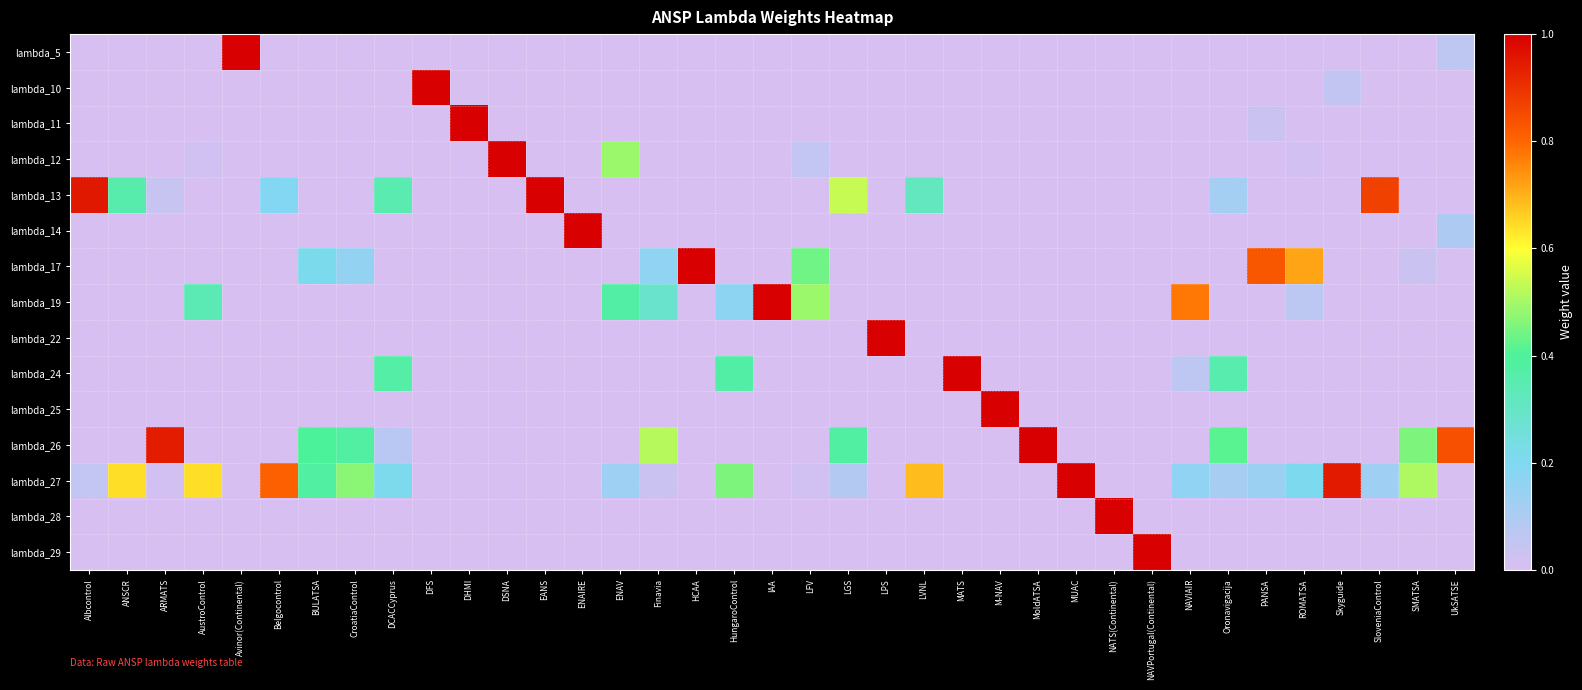

Reading right to left, list all the values displayed in this chart.

lambda_5: UkSATSE=0.1	SMATSA=0.0	SloveniaControl=0.0	Skyguide=0.0	ROMATSA=0.0	PANSA=0.0	Oronavigacija=0.0	NAVIAIR=0.0	NAVPortugal(Continental)=0.0	NATS(Continental)=0.0	MUAC=0.0	MoldATSA=0.0	M-NAV=0.0	MATS=0.0	LVNL=0.0	LPS=0.0	LGS=0.0	LFV=0.0	IAA=0.0	HungaroControl=0.0	HCAA=0.0	Finavia=0.0	ENAV=0.0	ENAIRE=0.0	EANS=0.0	DSNA=0.0	DHMI=0.0	DFS=0.0	DCACCyprus=0.0	CroatiaControl=0.0	BULATSA=0.0	Belgocontrol=0.0	Avinor(Continental)=1.0	AustroControl=0.0	ARMATS=0.0	ANSCR=0.0	Albcontrol=0.0
lambda_10: UkSATSE=0.0	SMATSA=0.0	SloveniaControl=0.0	Skyguide=0.1	ROMATSA=0.0	PANSA=0.0	Oronavigacija=0.0	NAVIAIR=0.0	NAVPortugal(Continental)=0.0	NATS(Continental)=0.0	MUAC=0.0	MoldATSA=0.0	M-NAV=0.0	MATS=0.0	LVNL=0.0	LPS=0.0	LGS=0.0	LFV=0.0	IAA=0.0	HungaroControl=0.0	HCAA=0.0	Finavia=0.0	ENAV=0.0	ENAIRE=0.0	EANS=0.0	DSNA=0.0	DHMI=0.0	DFS=1.0	DCACCyprus=0.0	CroatiaControl=0.0	BULATSA=0.0	Belgocontrol=0.0	Avinor(Continental)=0.0	AustroControl=0.0	ARMATS=0.0	ANSCR=0.0	Albcontrol=0.0
lambda_11: UkSATSE=0.0	SMATSA=0.0	SloveniaControl=0.0	Skyguide=0.0	ROMATSA=0.0	PANSA=0.0	Oronavigacija=0.0	NAVIAIR=0.0	NAVPortugal(Continental)=0.0	NATS(Continental)=0.0	MUAC=0.0	MoldATSA=0.0	M-NAV=0.0	MATS=0.0	LVNL=0.0	LPS=0.0	LGS=0.0	LFV=0.0	IAA=0.0	HungaroControl=0.0	HCAA=0.0	Finavia=0.0	ENAV=0.0	ENAIRE=0.0	EANS=0.0	DSNA=0.0	DHMI=1.0	DFS=0.0	DCACCyprus=0.0	CroatiaControl=0.0	BULATSA=0.0	Belgocontrol=0.0	Avinor(Continental)=0.0	AustroControl=0.0	ARMATS=0.0	ANSCR=0.0	Albcontrol=0.0
lambda_12: UkSATSE=0.0	SMATSA=0.0	SloveniaControl=0.0	Skyguide=0.0	ROMATSA=0.0	PANSA=0.0	Oronavigacija=0.0	NAVIAIR=0.0	NAVPortugal(Continental)=0.0	NATS(Continental)=0.0	MUAC=0.0	MoldATSA=0.0	M-NAV=0.0	MATS=0.0	LVNL=0.0	LPS=0.0	LGS=0.0	LFV=0.0	IAA=0.0	HungaroControl=0.0	HCAA=0.0	Finavia=0.0	ENAV=0.5	ENAIRE=0.0	EANS=0.0	DSNA=1.0	DHMI=0.0	DFS=0.0	DCACCyprus=0.0	CroatiaControl=0.0	BULATSA=0.0	Belgocontrol=0.0	Avinor(Continental)=0.0	AustroControl=0.0	ARMATS=0.0	ANSCR=0.0	Albcontrol=0.0
lambda_13: UkSATSE=0.0	SMATSA=0.0	SloveniaControl=0.9	Skyguide=0.0	ROMATSA=0.0	PANSA=0.0	Oronavigacija=0.1	NAVIAIR=0.0	NAVPortugal(Continental)=0.0	NATS(Continental)=0.0	MUAC=0.0	MoldATSA=0.0	M-NAV=0.0	MATS=0.0	LVNL=0.3	LPS=0.0	LGS=0.5	LFV=0.0	IAA=0.0	HungaroControl=0.0	HCAA=0.0	Finavia=0.0	ENAV=0.0	ENAIRE=0.0	EANS=1.0	DSNA=0.0	DHMI=0.0	DFS=0.0	DCACCyprus=0.4	CroatiaControl=0.0	BULATSA=0.0	Belgocontrol=0.2	Avinor(Continental)=0.0	AustroControl=0.0	ARMATS=0.0	ANSCR=0.4	Albcontrol=0.9
lambda_14: UkSATSE=0.1	SMATSA=0.0	SloveniaControl=0.0	Skyguide=0.0	ROMATSA=0.0	PANSA=0.0	Oronavigacija=0.0	NAVIAIR=0.0	NAVPortugal(Continental)=0.0	NATS(Continental)=0.0	MUAC=0.0	MoldATSA=0.0	M-NAV=0.0	MATS=0.0	LVNL=0.0	LPS=0.0	LGS=0.0	LFV=0.0	IAA=0.0	HungaroControl=0.0	HCAA=0.0	Finavia=0.0	ENAV=0.0	ENAIRE=1.0	EANS=0.0	DSNA=0.0	DHMI=0.0	DFS=0.0	DCACCyprus=0.0	CroatiaControl=0.0	BULATSA=0.0	Belgocontrol=0.0	Avinor(Continental)=0.0	AustroControl=0.0	ARMATS=0.0	ANSCR=0.0	Albcontrol=0.0
lambda_17: UkSATSE=0.0	SMATSA=0.0	SloveniaControl=0.0	Skyguide=0.0	ROMATSA=0.7	PANSA=0.8	Oronavigacija=0.0	NAVIAIR=0.0	NAVPortugal(Continental)=0.0	NATS(Continental)=0.0	MUAC=0.0	MoldATSA=0.0	M-NAV=0.0	MATS=0.0	LVNL=0.0	LPS=0.0	LGS=0.0	LFV=0.4	IAA=0.0	HungaroControl=0.0	HCAA=1.0	Finavia=0.2	ENAV=0.0	ENAIRE=0.0	EANS=0.0	DSNA=0.0	DHMI=0.0	DFS=0.0	DCACCyprus=0.0	CroatiaControl=0.2	BULATSA=0.2	Belgocontrol=0.0	Avinor(Continental)=0.0	AustroControl=0.0	ARMATS=0.0	ANSCR=0.0	Albcontrol=0.0
lambda_19: UkSATSE=0.0	SMATSA=0.0	SloveniaControl=0.0	Skyguide=0.0	ROMATSA=0.1	PANSA=0.0	Oronavigacija=0.0	NAVIAIR=0.8	NAVPortugal(Continental)=0.0	NATS(Continental)=0.0	MUAC=0.0	MoldATSA=0.0	M-NAV=0.0	MATS=0.0	LVNL=0.0	LPS=0.0	LGS=0.0	LFV=0.5	IAA=1.0	HungaroControl=0.2	HCAA=0.0	Finavia=0.3	ENAV=0.4	ENAIRE=0.0	EANS=0.0	DSNA=0.0	DHMI=0.0	DFS=0.0	DCACCyprus=0.0	CroatiaControl=0.0	BULATSA=0.0	Belgocontrol=0.0	Avinor(Continental)=0.0	AustroControl=0.3	ARMATS=0.0	ANSCR=0.0	Albcontrol=0.0
lambda_22: UkSATSE=0.0	SMATSA=0.0	SloveniaControl=0.0	Skyguide=0.0	ROMATSA=0.0	PANSA=0.0	Oronavigacija=0.0	NAVIAIR=0.0	NAVPortugal(Continental)=0.0	NATS(Continental)=0.0	MUAC=0.0	MoldATSA=0.0	M-NAV=0.0	MATS=0.0	LVNL=0.0	LPS=1.0	LGS=0.0	LFV=0.0	IAA=0.0	HungaroControl=0.0	HCAA=0.0	Finavia=0.0	ENAV=0.0	ENAIRE=0.0	EANS=0.0	DSNA=0.0	DHMI=0.0	DFS=0.0	DCACCyprus=0.0	CroatiaControl=0.0	BULATSA=0.0	Belgocontrol=0.0	Avinor(Continental)=0.0	AustroControl=0.0	ARMATS=0.0	ANSCR=0.0	Albcontrol=0.0
lambda_24: UkSATSE=0.0	SMATSA=0.0	SloveniaControl=0.0	Skyguide=0.0	ROMATSA=0.0	PANSA=0.0	Oronavigacija=0.4	NAVIAIR=0.1	NAVPortugal(Continental)=0.0	NATS(Continental)=0.0	MUAC=0.0	MoldATSA=0.0	M-NAV=0.0	MATS=1.0	LVNL=0.0	LPS=0.0	LGS=0.0	LFV=0.0	IAA=0.0	HungaroControl=0.4	HCAA=0.0	Finavia=0.0	ENAV=0.0	ENAIRE=0.0	EANS=0.0	DSNA=0.0	DHMI=0.0	DFS=0.0	DCACCyprus=0.4	CroatiaControl=0.0	BULATSA=0.0	Belgocontrol=0.0	Avinor(Continental)=0.0	AustroControl=0.0	ARMATS=0.0	ANSCR=0.0	Albcontrol=0.0
lambda_25: UkSATSE=0.0	SMATSA=0.0	SloveniaControl=0.0	Skyguide=0.0	ROMATSA=0.0	PANSA=0.0	Oronavigacija=0.0	NAVIAIR=0.0	NAVPortugal(Continental)=0.0	NATS(Continental)=0.0	MUAC=0.0	MoldATSA=0.0	M-NAV=1.0	MATS=0.0	LVNL=0.0	LPS=0.0	LGS=0.0	LFV=0.0	IAA=0.0	HungaroControl=0.0	HCAA=0.0	Finavia=0.0	ENAV=0.0	ENAIRE=0.0	EANS=0.0	DSNA=0.0	DHMI=0.0	DFS=0.0	DCACCyprus=0.0	CroatiaControl=0.0	BULATSA=0.0	Belgocontrol=0.0	Avinor(Continental)=0.0	AustroControl=0.0	ARMATS=0.0	ANSCR=0.0	Albcontrol=0.0
lambda_26: UkSATSE=0.8	SMATSA=0.5	SloveniaControl=0.0	Skyguide=0.0	ROMATSA=0.0	PANSA=0.0	Oronavigacija=0.4	NAVIAIR=0.0	NAVPortugal(Continental)=0.0	NATS(Continental)=0.0	MUAC=0.0	MoldATSA=1.0	M-NAV=0.0	MATS=0.0	LVNL=0.0	LPS=0.0	LGS=0.4	LFV=0.0	IAA=0.0	HungaroControl=0.0	HCAA=0.0	Finavia=0.5	ENAV=0.0	ENAIRE=0.0	EANS=0.0	DSNA=0.0	DHMI=0.0	DFS=0.0	DCACCyprus=0.1	CroatiaControl=0.4	BULATSA=0.4	Belgocontrol=0.0	Avinor(Continental)=0.0	AustroControl=0.0	ARMATS=0.9	ANSCR=0.0	Albcontrol=0.0
lambda_27: UkSATSE=0.0	SMATSA=0.5	SloveniaControl=0.1	Skyguide=0.9	ROMATSA=0.2	PANSA=0.1	Oronavigacija=0.1	NAVIAIR=0.2	NAVPortugal(Continental)=0.0	NATS(Continental)=0.0	MUAC=1.0	MoldATSA=0.0	M-NAV=0.0	MATS=0.0	LVNL=0.7	LPS=0.0	LGS=0.1	LFV=0.0	IAA=0.0	HungaroControl=0.5	HCAA=0.0	Finavia=0.0	ENAV=0.1	ENAIRE=0.0	EANS=0.0	DSNA=0.0	DHMI=0.0	DFS=0.0	DCACCyprus=0.2	CroatiaControl=0.5	BULATSA=0.4	Belgocontrol=0.8	Avinor(Continental)=0.0	AustroControl=0.6	ARMATS=0.0	ANSCR=0.6	Albcontrol=0.1
lambda_28: UkSATSE=0.0	SMATSA=0.0	SloveniaControl=0.0	Skyguide=0.0	ROMATSA=0.0	PANSA=0.0	Oronavigacija=0.0	NAVIAIR=0.0	NAVPortugal(Continental)=0.0	NATS(Continental)=1.0	MUAC=0.0	MoldATSA=0.0	M-NAV=0.0	MATS=0.0	LVNL=0.0	LPS=0.0	LGS=0.0	LFV=0.0	IAA=0.0	HungaroControl=0.0	HCAA=0.0	Finavia=0.0	ENAV=0.0	ENAIRE=0.0	EANS=0.0	DSNA=0.0	DHMI=0.0	DFS=0.0	DCACCyprus=0.0	CroatiaControl=0.0	BULATSA=0.0	Belgocontrol=0.0	Avinor(Continental)=0.0	AustroControl=0.0	ARMATS=0.0	ANSCR=0.0	Albcontrol=0.0
lambda_29: UkSATSE=0.0	SMATSA=0.0	SloveniaControl=0.0	Skyguide=0.0	ROMATSA=0.0	PANSA=0.0	Oronavigacija=0.0	NAVIAIR=0.0	NAVPortugal(Continental)=1.0	NATS(Continental)=0.0	MUAC=0.0	MoldATSA=0.0	M-NAV=0.0	MATS=0.0	LVNL=0.0	LPS=0.0	LGS=0.0	LFV=0.0	IAA=0.0	HungaroControl=0.0	HCAA=0.0	Finavia=0.0	ENAV=0.0	ENAIRE=0.0	EANS=0.0	DSNA=0.0	DHMI=0.0	DFS=0.0	DCACCyprus=0.0	CroatiaControl=0.0	BULATSA=0.0	Belgocontrol=0.0	Avinor(Continental)=0.0	AustroControl=0.0	ARMATS=0.0	ANSCR=0.0	Albcontrol=0.0